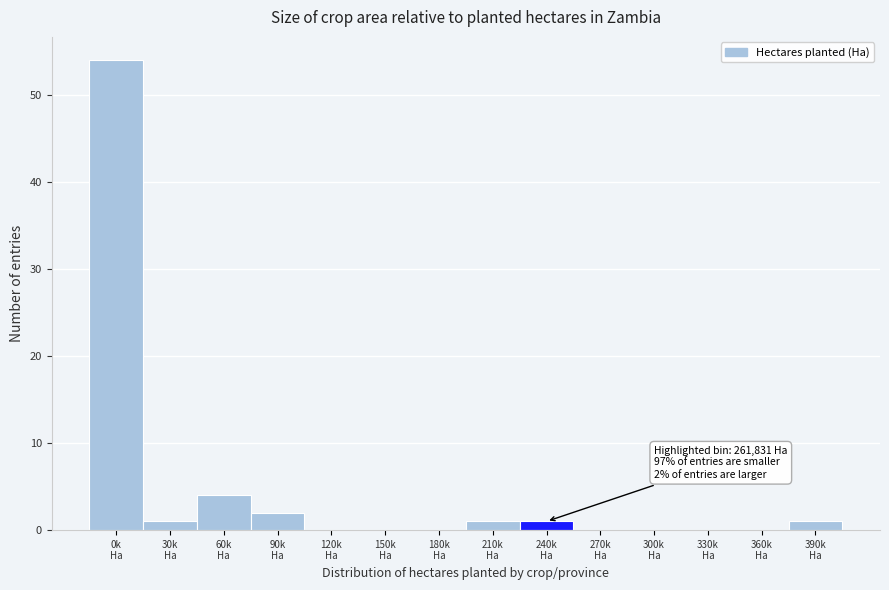

What is the sum of all values?

64